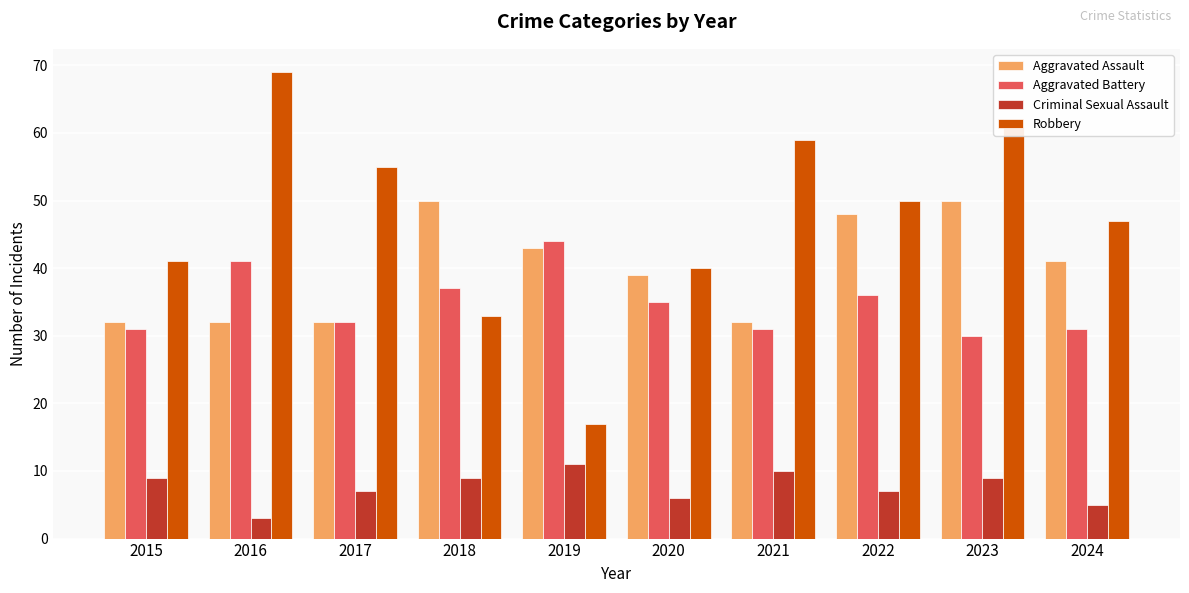

List the labels in order of Robbery value, smallest first.

2019, 2018, 2020, 2015, 2024, 2022, 2017, 2021, 2023, 2016